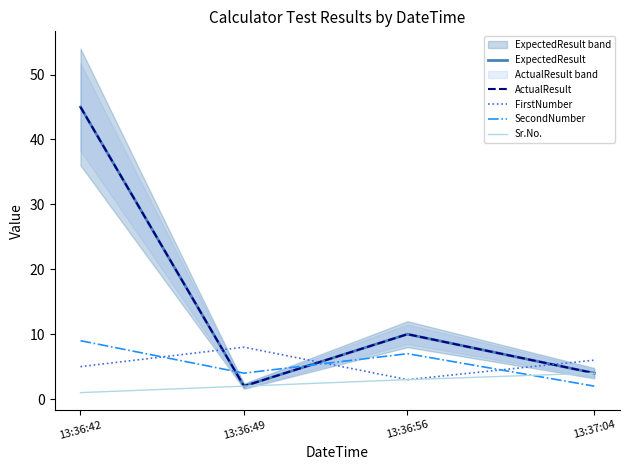

At how many categories does at least one series exceed 16?

1